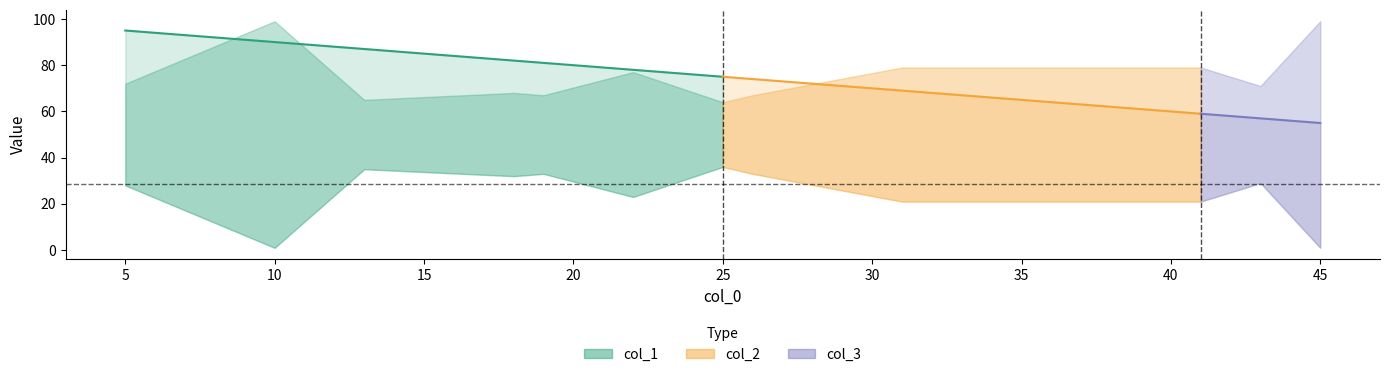

At 22, list the series in order from smallest to largest.

col_3, col_2, col_1